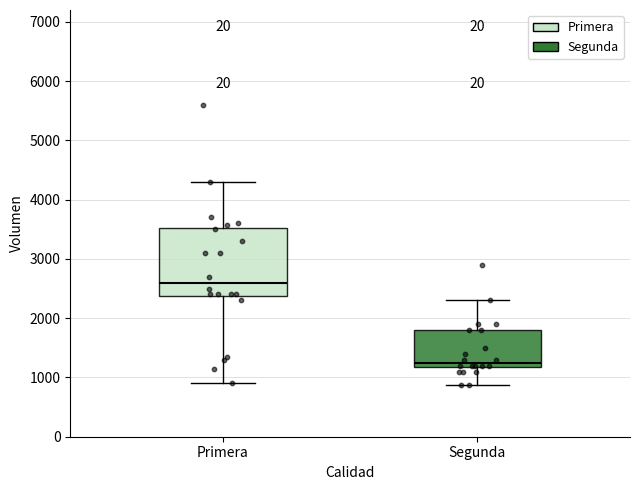

Reading left to right, read every box against the y-axis: the position of its median line, the range the box covers, and the ends of its whiskers. The values are not printed on the chart, so give them approximately, as read against the axis.

Primera: median 2600, box 2400 to 3500, whiskers 900 to 4300
Segunda: median 1300, box 1200 to 1800, whiskers 900 to 2300